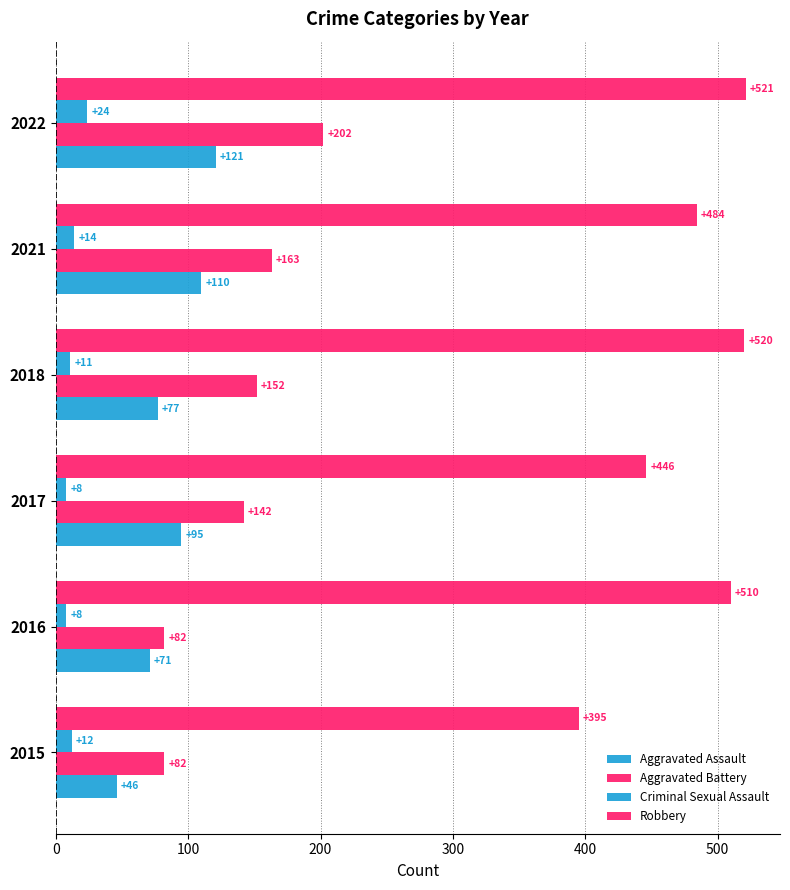

How many values in the Robbery series are below 510?

3